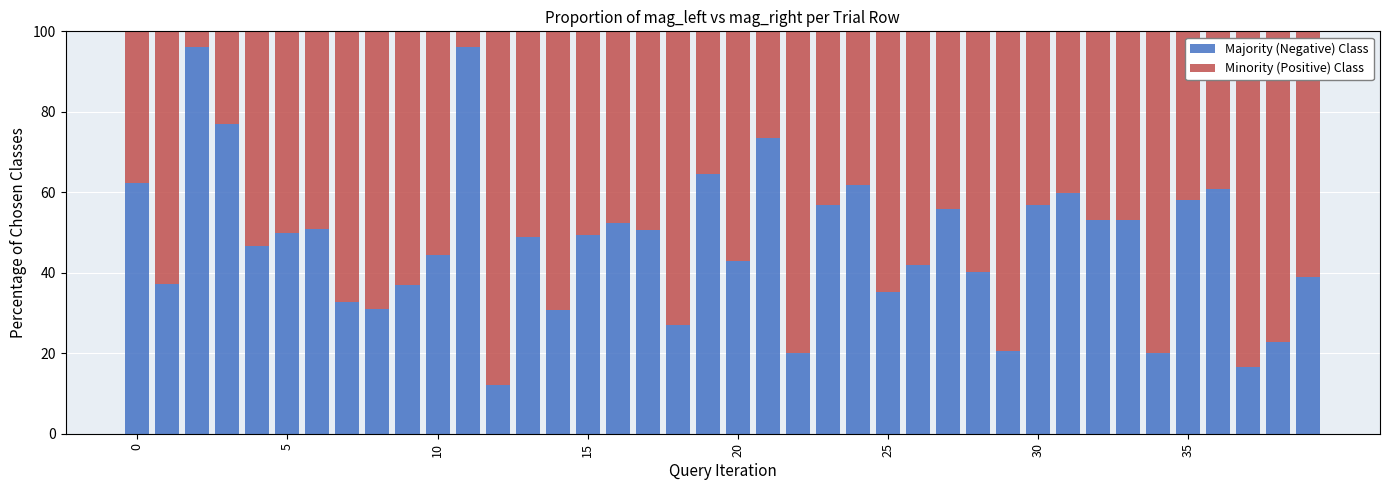

What is the highest value of the Majority (Negative) Class series?

96.1